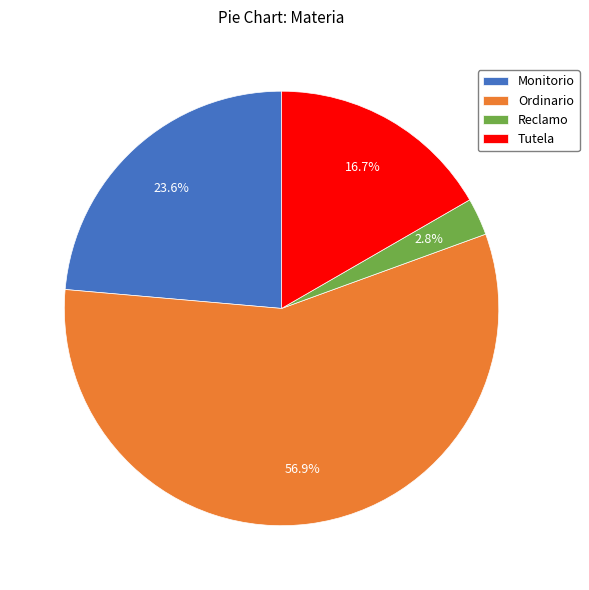

What portion of the pie excludes Reclamo?

97.2%